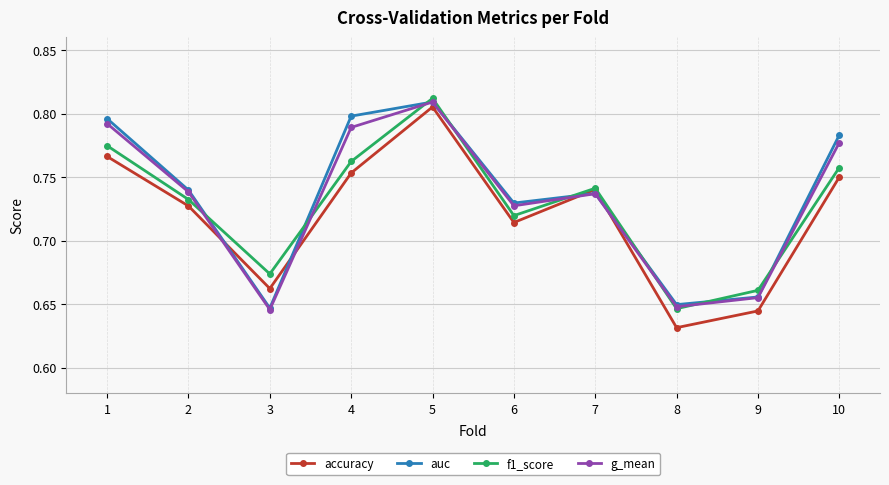

The value of auc at 4 is 1.3. True or false?

False